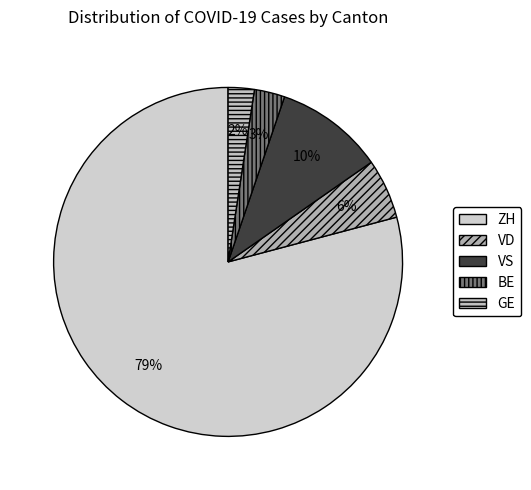

How many slices are in this pie chart?

5